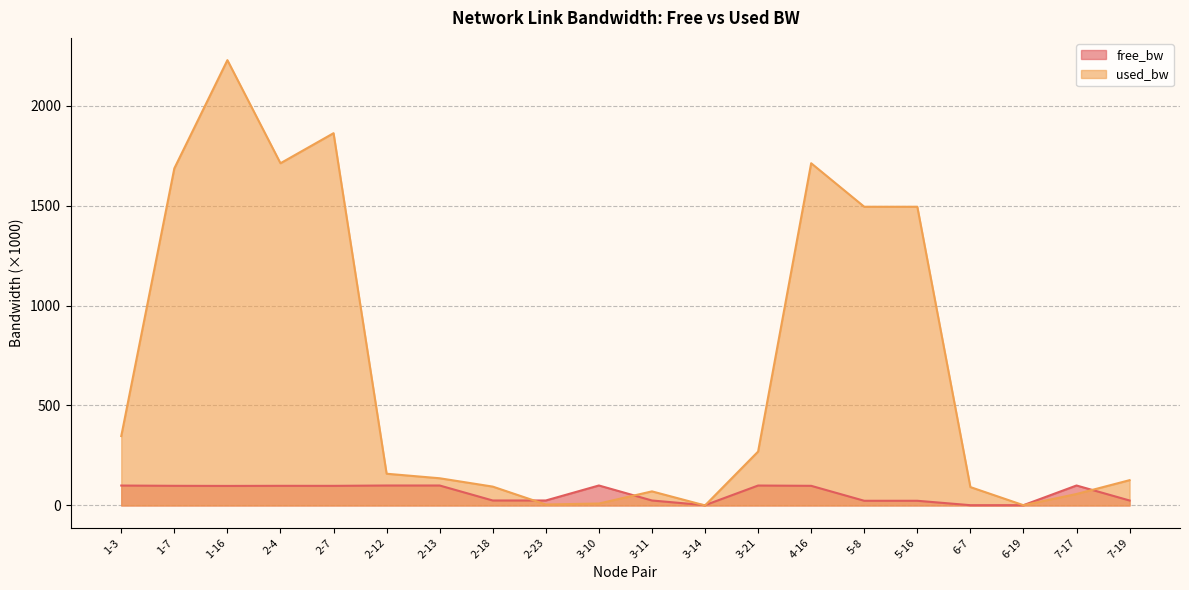

True or false: free_bw has a value of 98.3 at 2-4.

True